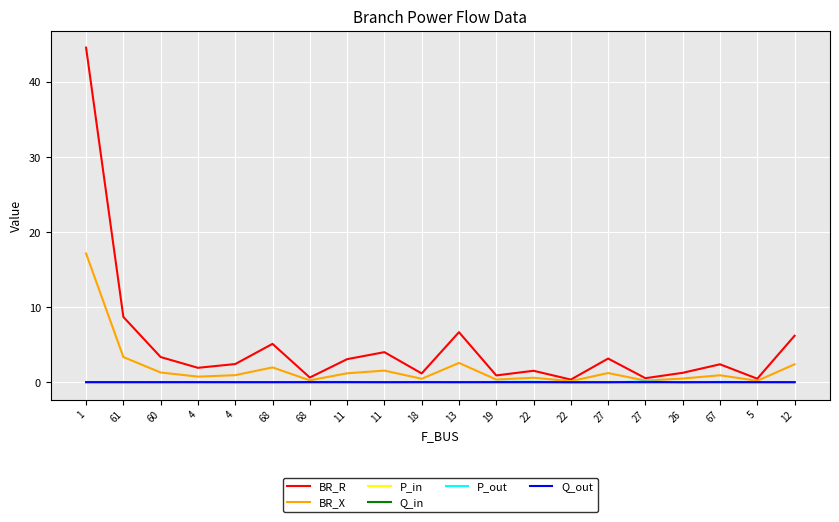

What are all the series names shown in the legend?

BR_R, BR_X, P_in, Q_in, P_out, Q_out